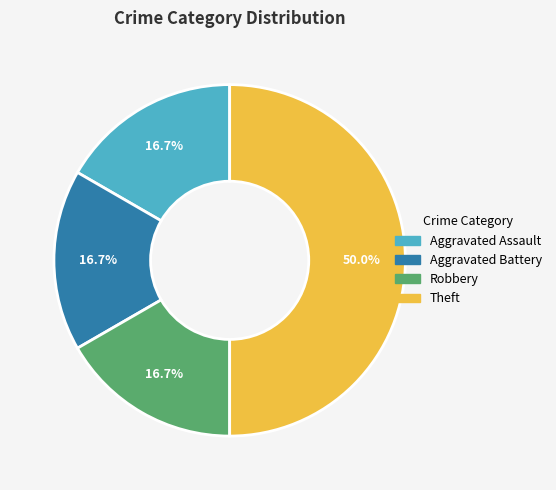

Is it true that Robbery is 17% of the pie?

True